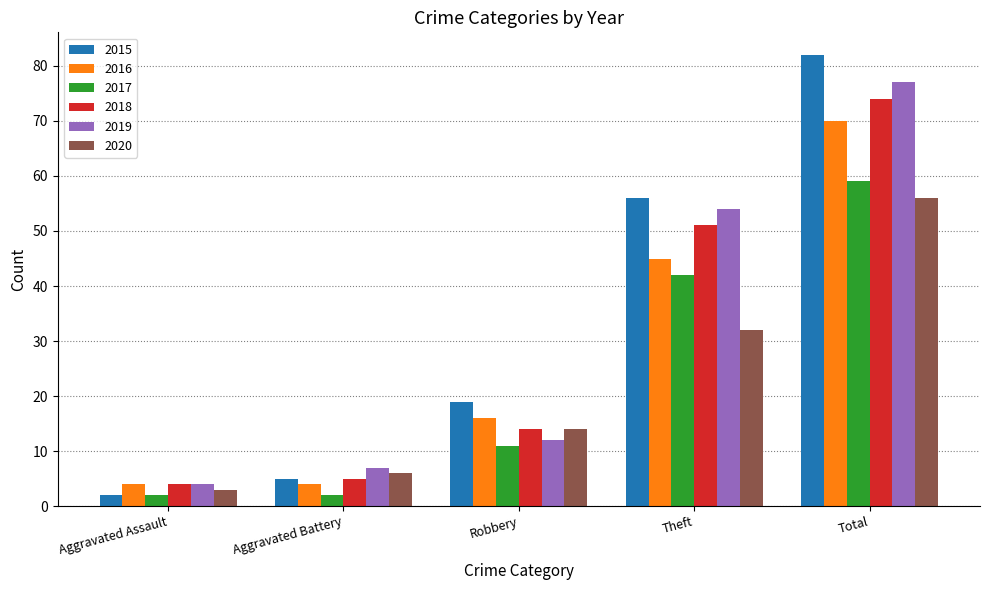

True or false: 2019 has a value of 4 at Aggravated Assault.

True